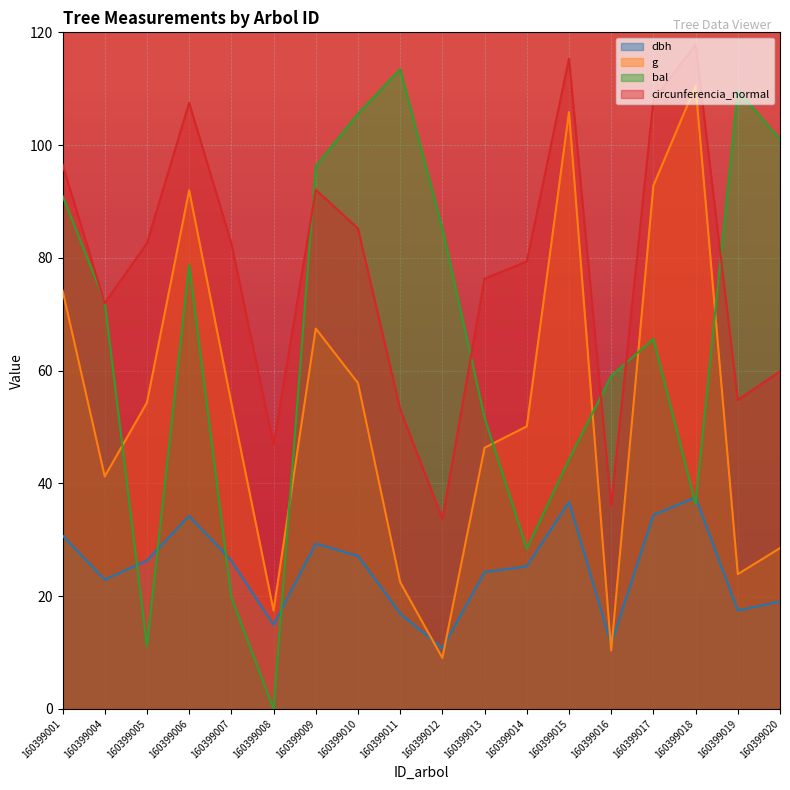

Which series changed the most between 160399004 and 160399017?

g